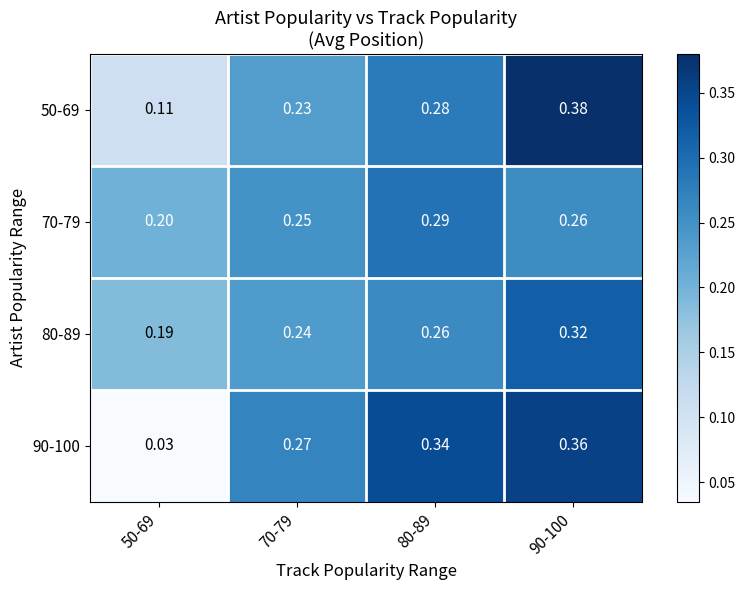

Which series changed the most between 70-79 and 90-100?

50-69